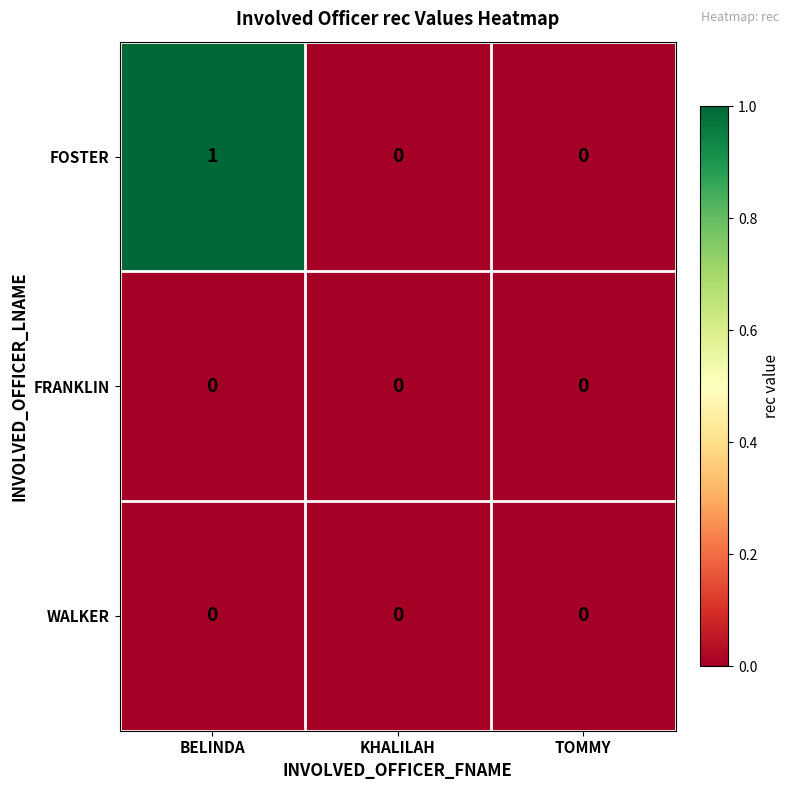

Is it true that FRANKLIN equals 0 at BELINDA?

True